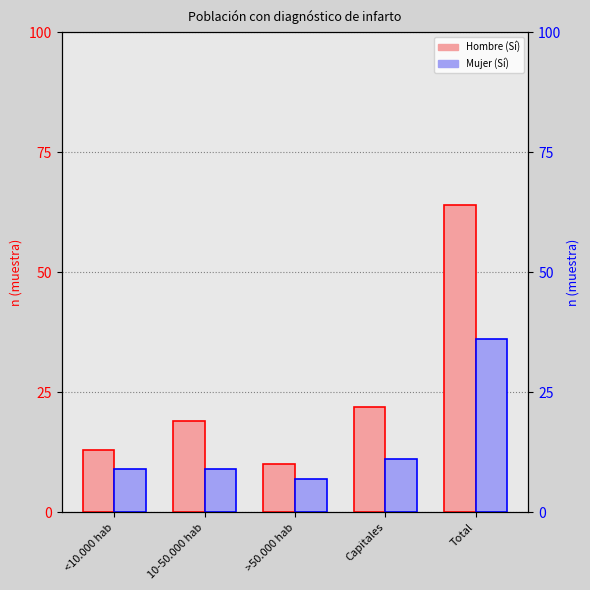

Which has a higher value, >50.000 hab or Capitales?

Capitales